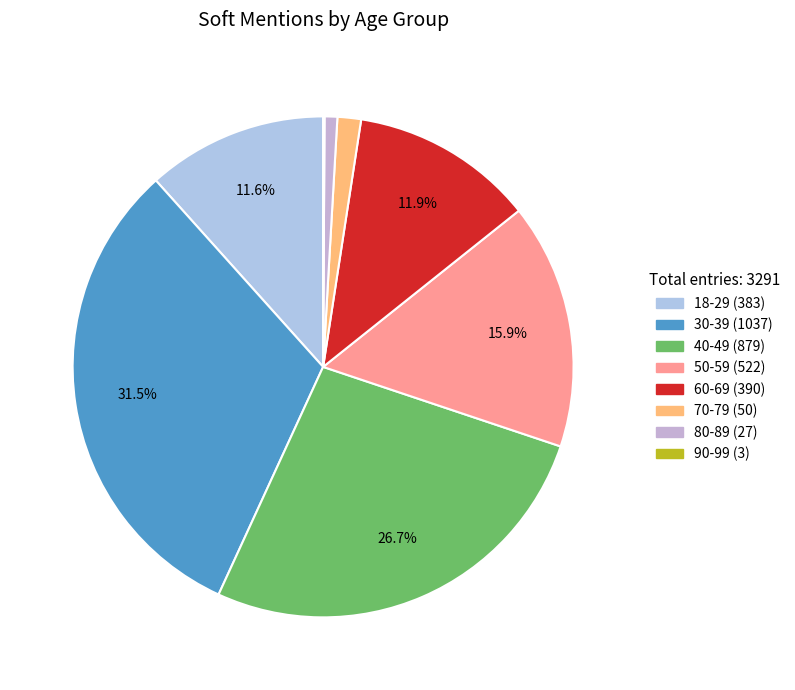

Count the number of slices in the pie.

8